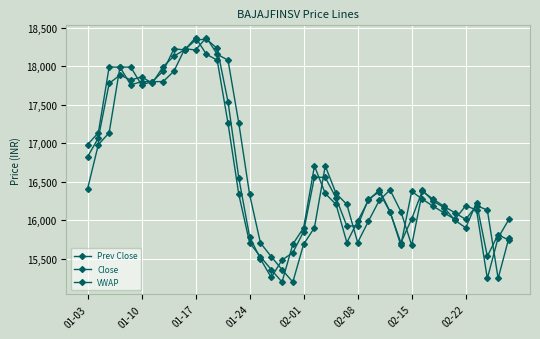

How many times do Close and Prev Close cross each other?

14